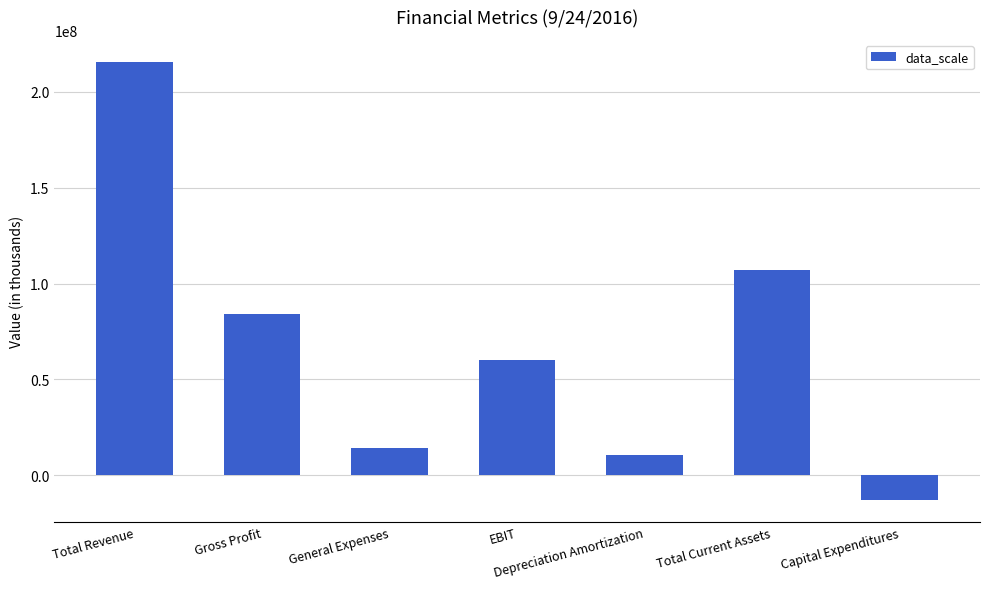

What is the difference between the maximum and minimum values?

228373000